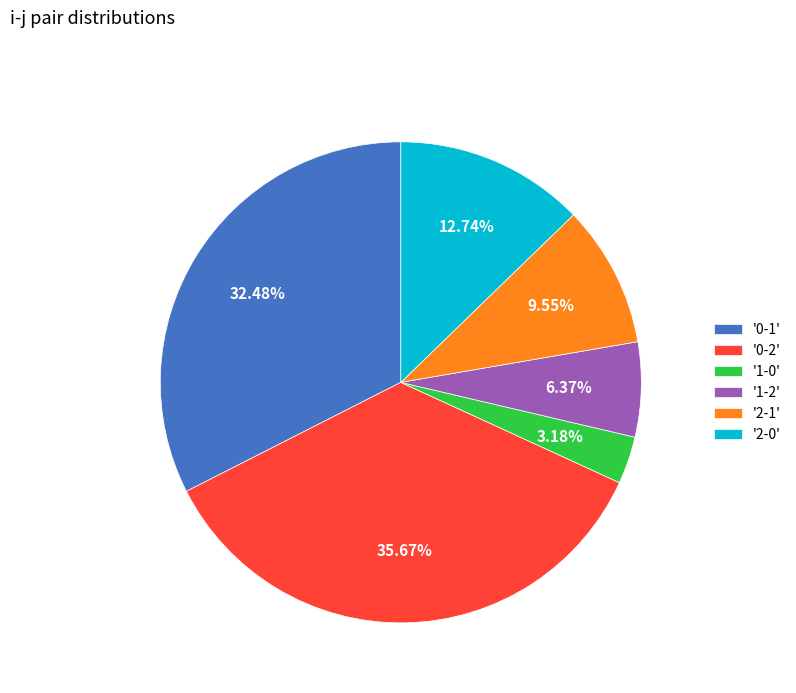

Is there a majority slice in this chart?

No